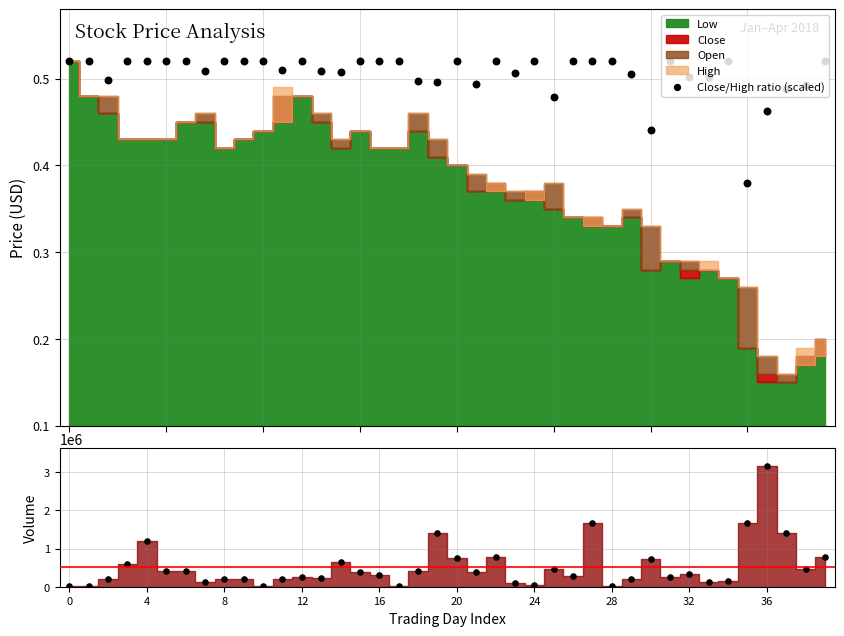

At how many categories does at least one series exceed 1501882?

3